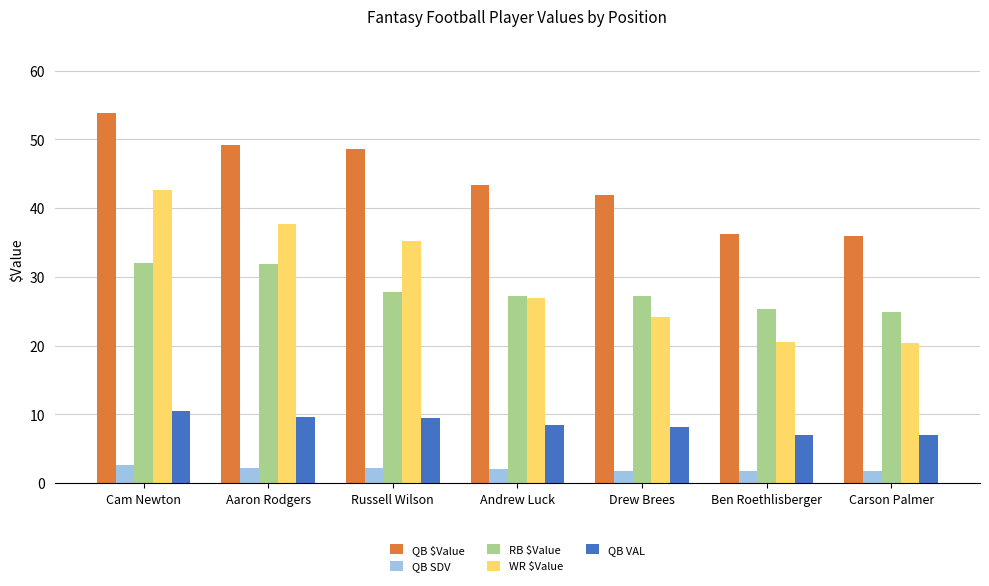

What is the label of the 3rd bar from the left?

Russell Wilson